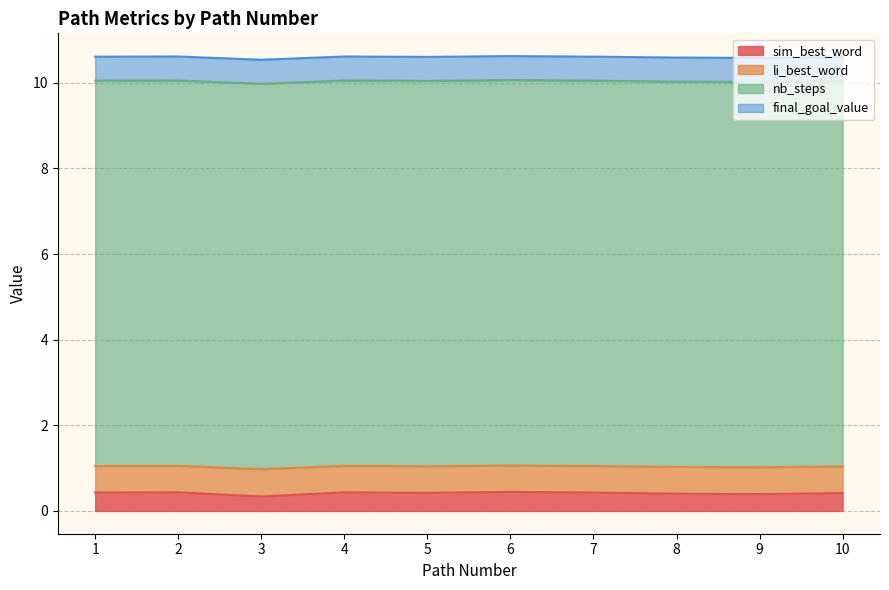

How many interior local peaks does the sim_best_word series have?

3